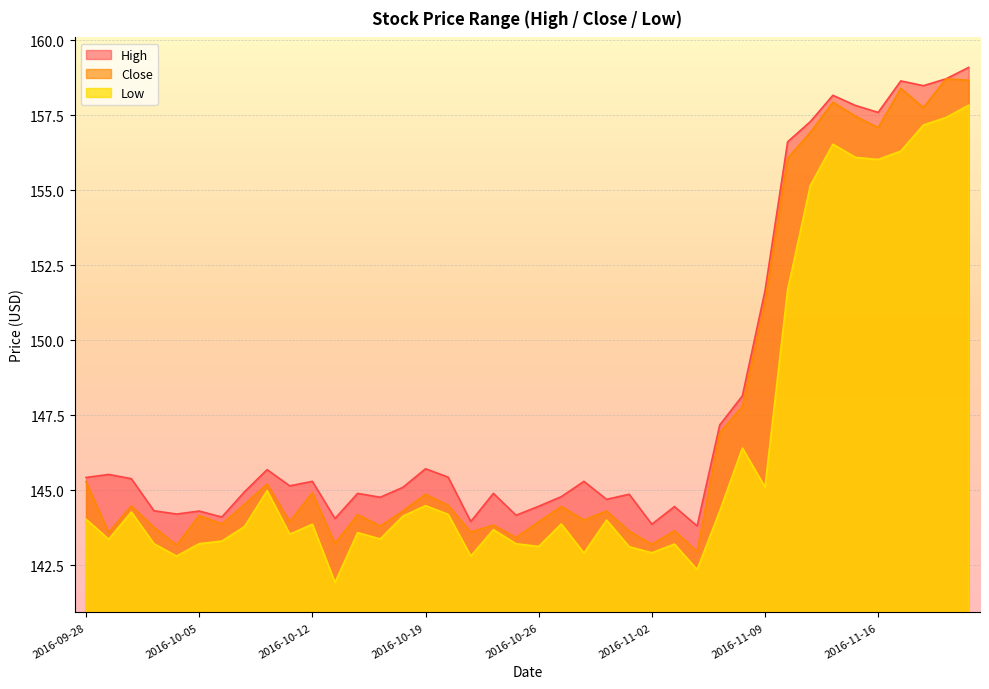

The High series shows 247.3 at 2016-11-01. True or false?

False